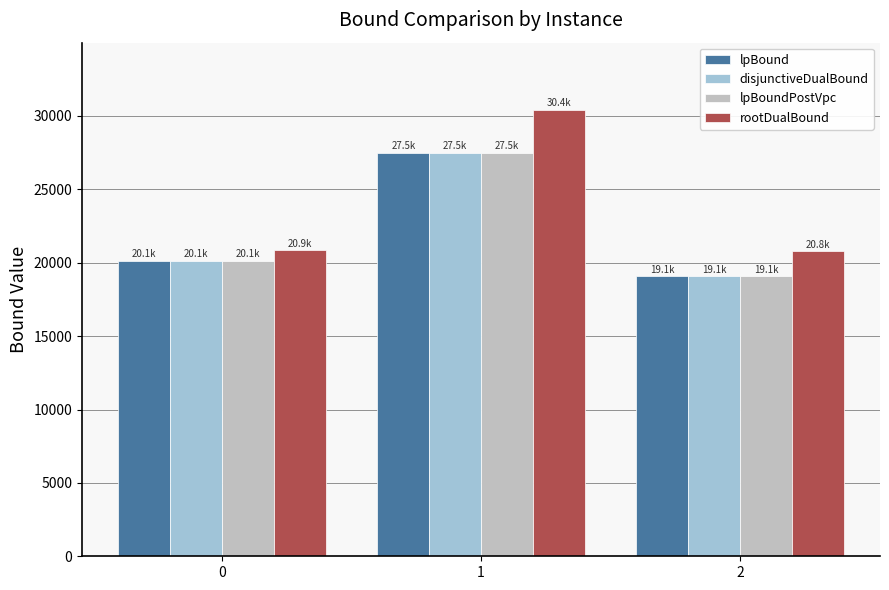

How many values in the rootDualBound series are below 20872?

1